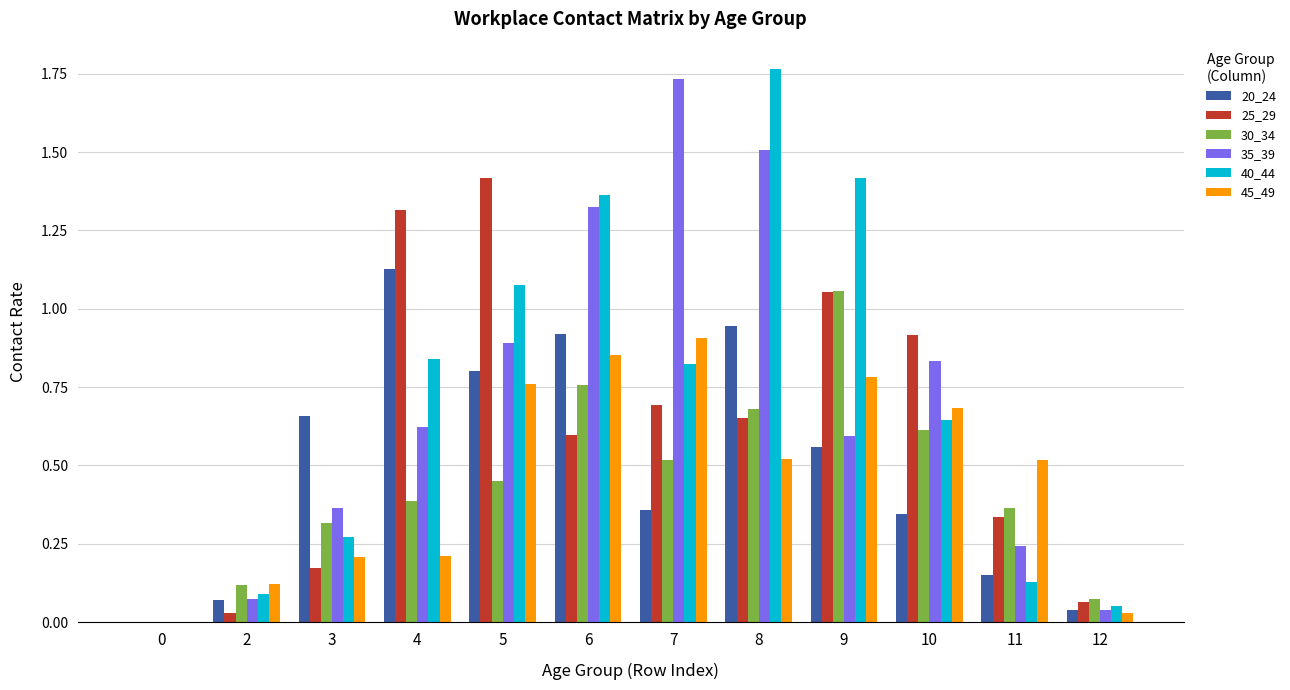

What is the sum of the 35_39 values at 8 and 3?

1.9